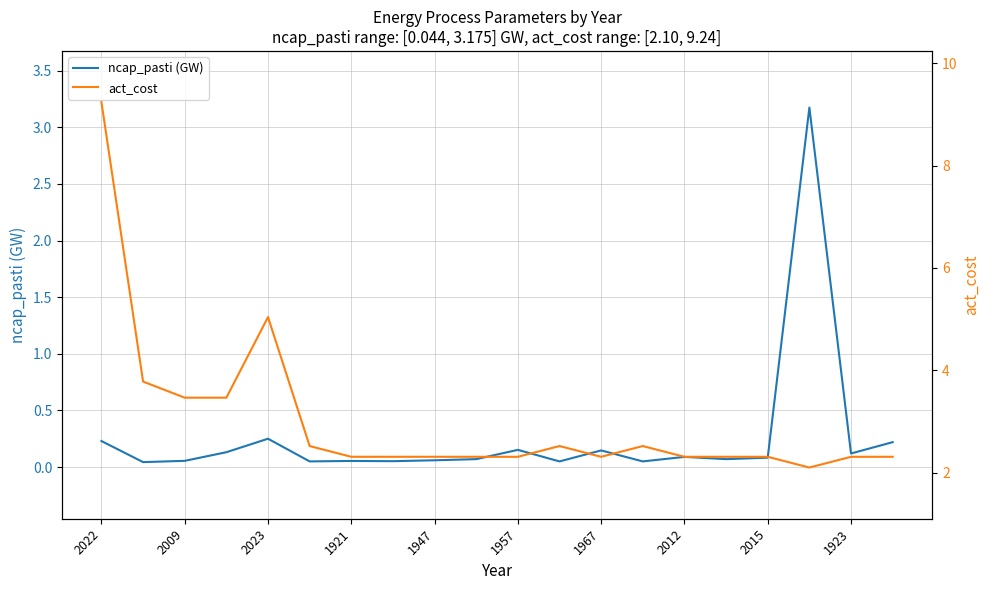

What is the spread (max minus min) of values at 15?

2.2